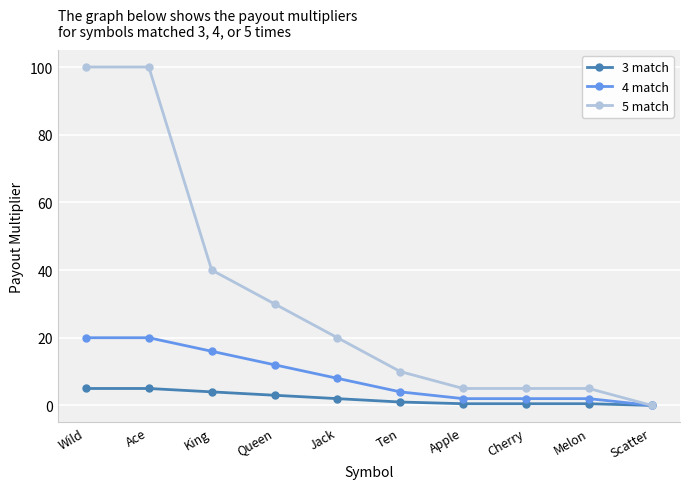

How many series are shown in this chart?

3